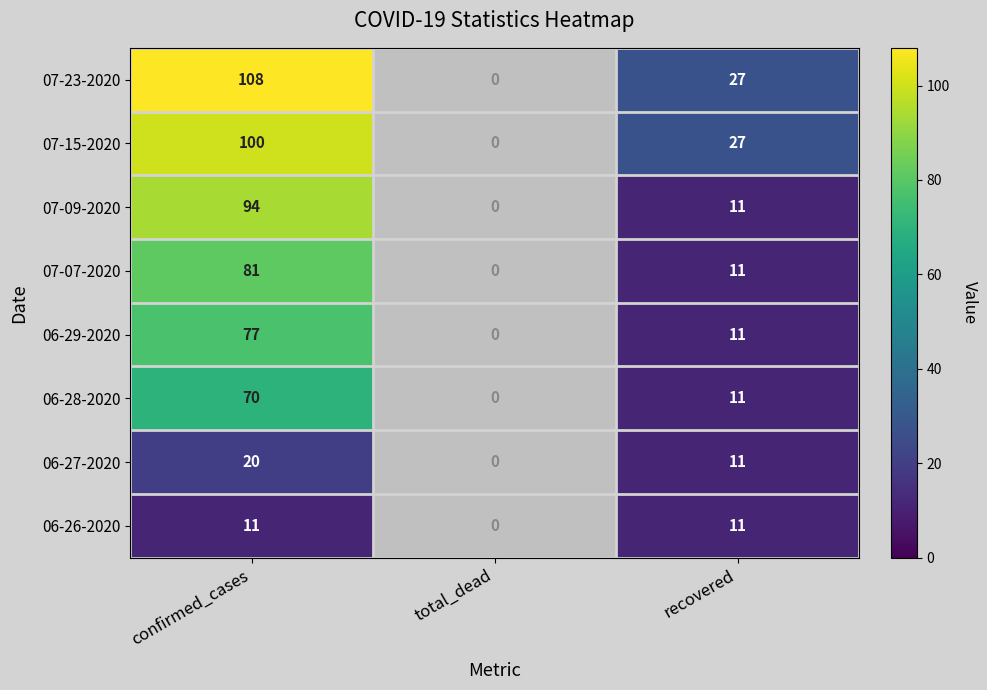

At which label is 07-15-2020 closest to 50?

recovered